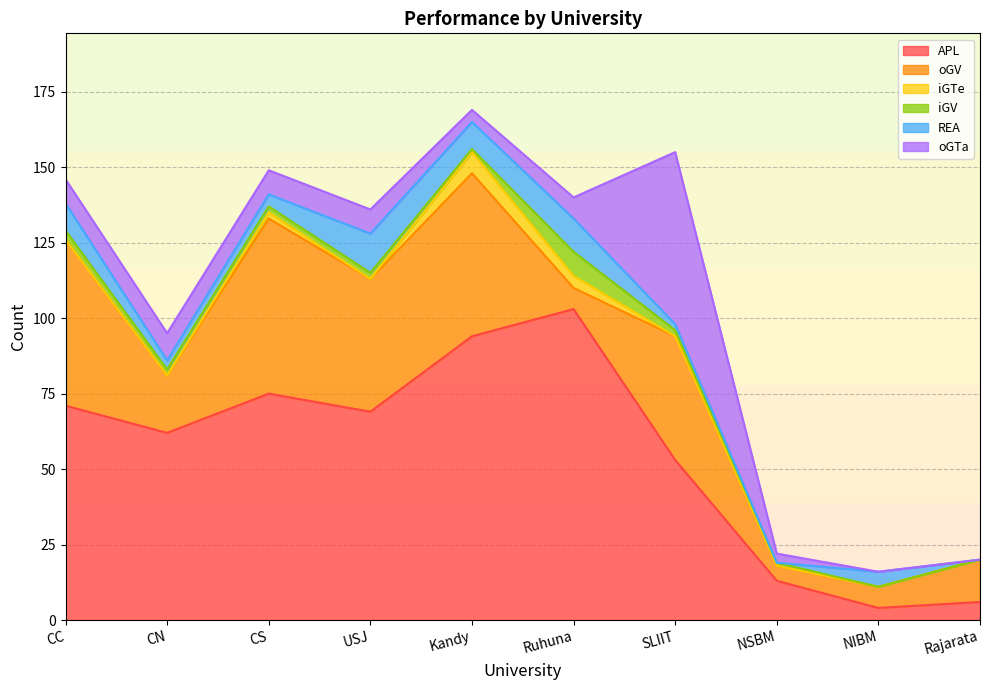

At which category does the chart reach its peak across all series?

Ruhuna